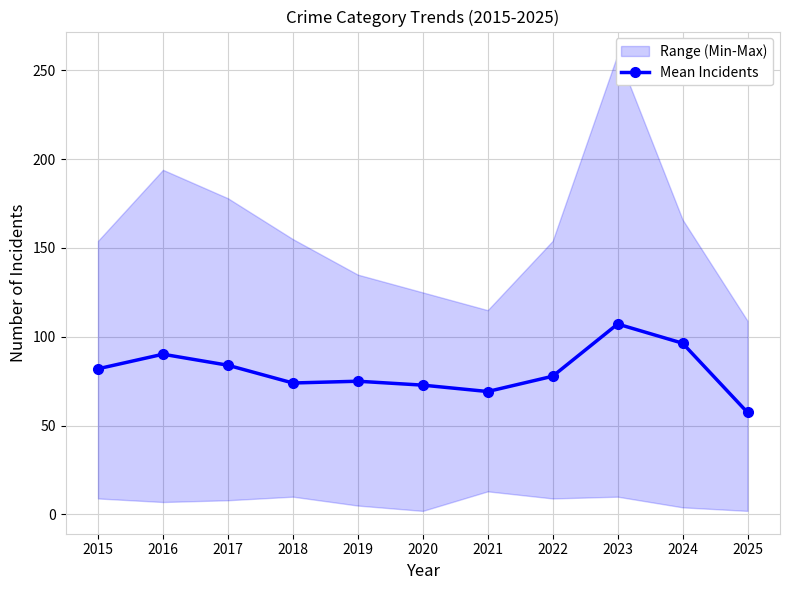

How many interior local peaks (higher than both neighbors) does the data have?

3